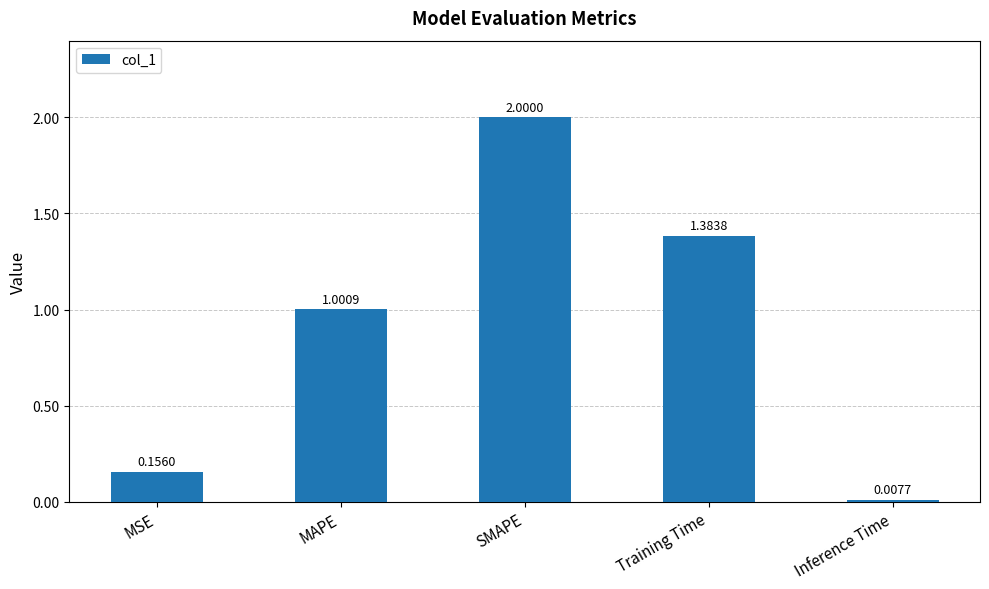

What is the difference between the values at MAPE and SMAPE?

1.0